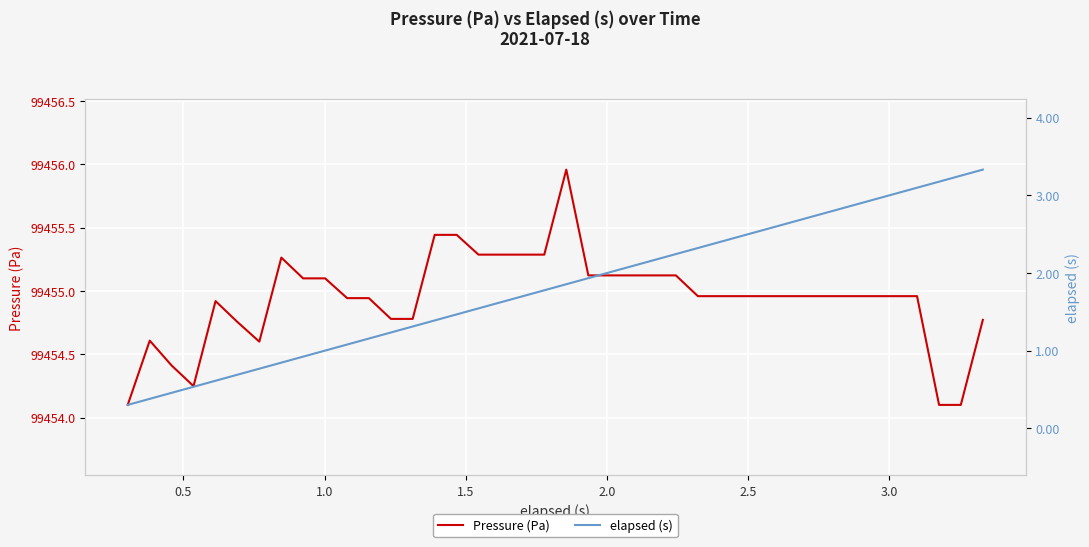

How many data points does each series have?

40